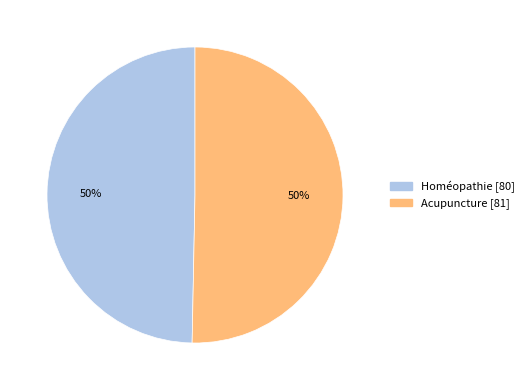

The Homéopathie slice represents 50% of the pie. True or false?

True